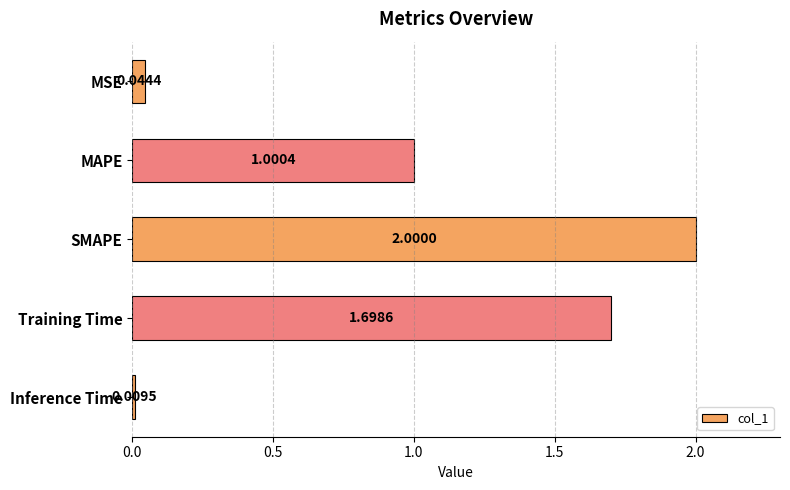

Between SMAPE and MSE, which is larger?

SMAPE